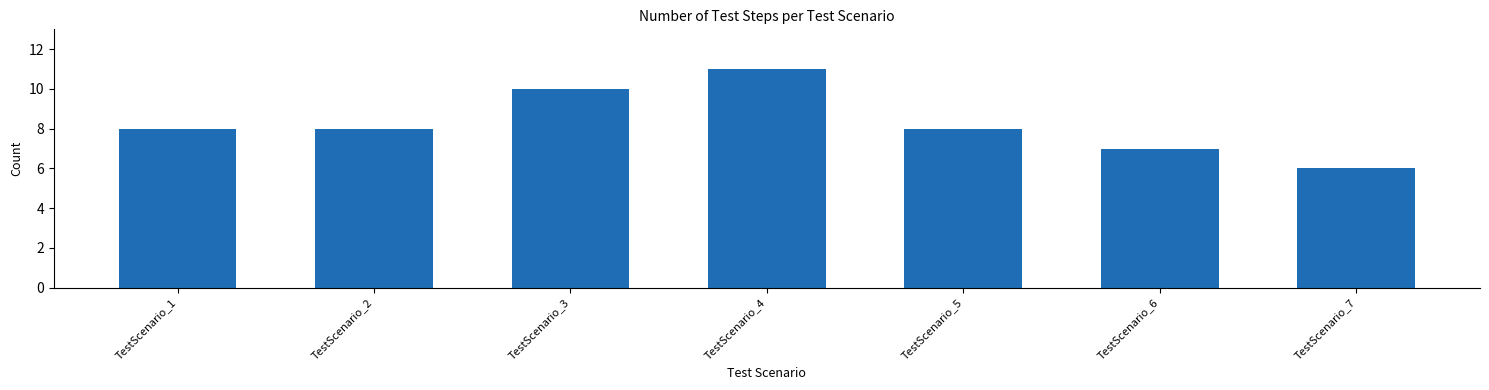

How many bars are there in total?

7